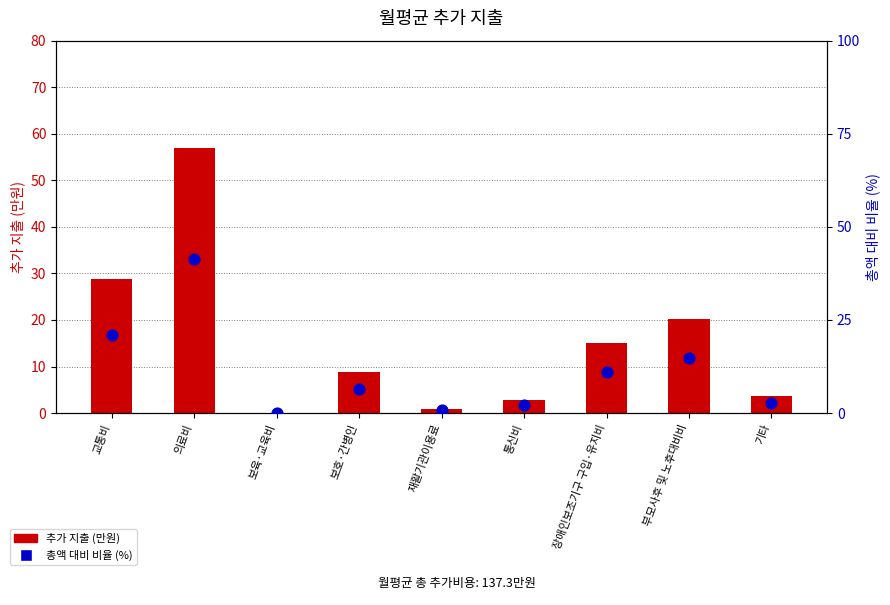

What is the total value across all series at 기타?

6.2